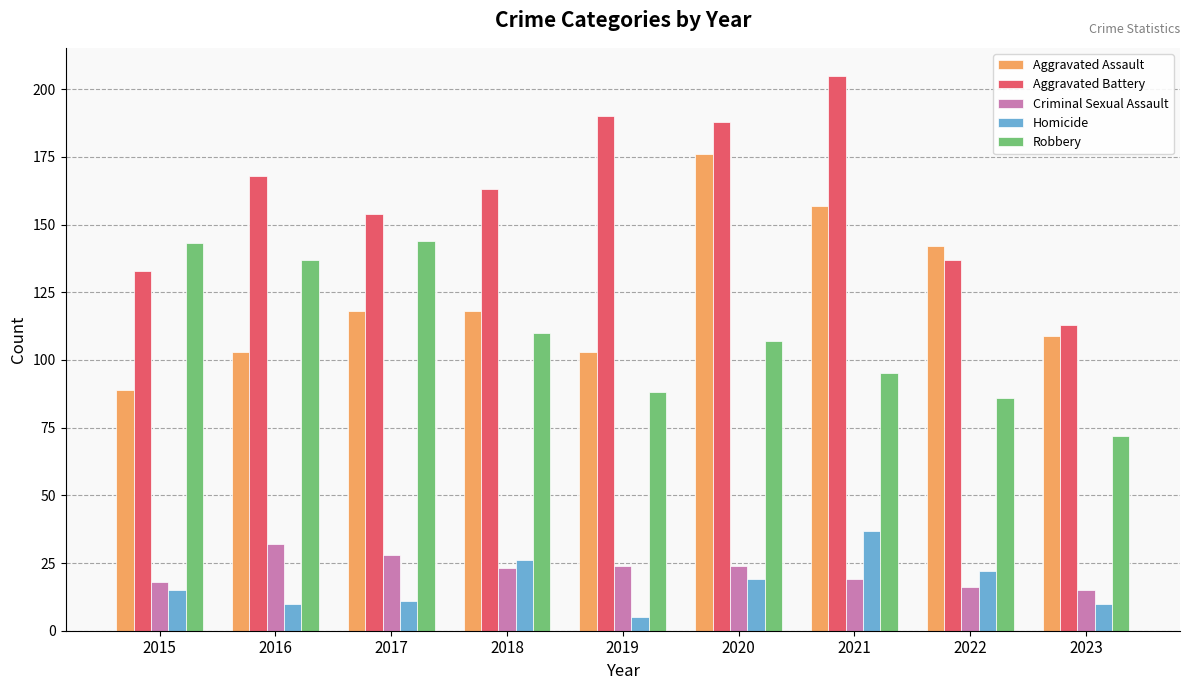

Reading left to right, transcribe all the data shown in this chart.

Aggravated Assault: 89	103	118	118	103	176	157	142	109
Aggravated Battery: 133	168	154	163	190	188	205	137	113
Criminal Sexual Assault: 18	32	28	23	24	24	19	16	15
Homicide: 15	10	11	26	5	19	37	22	10
Robbery: 143	137	144	110	88	107	95	86	72